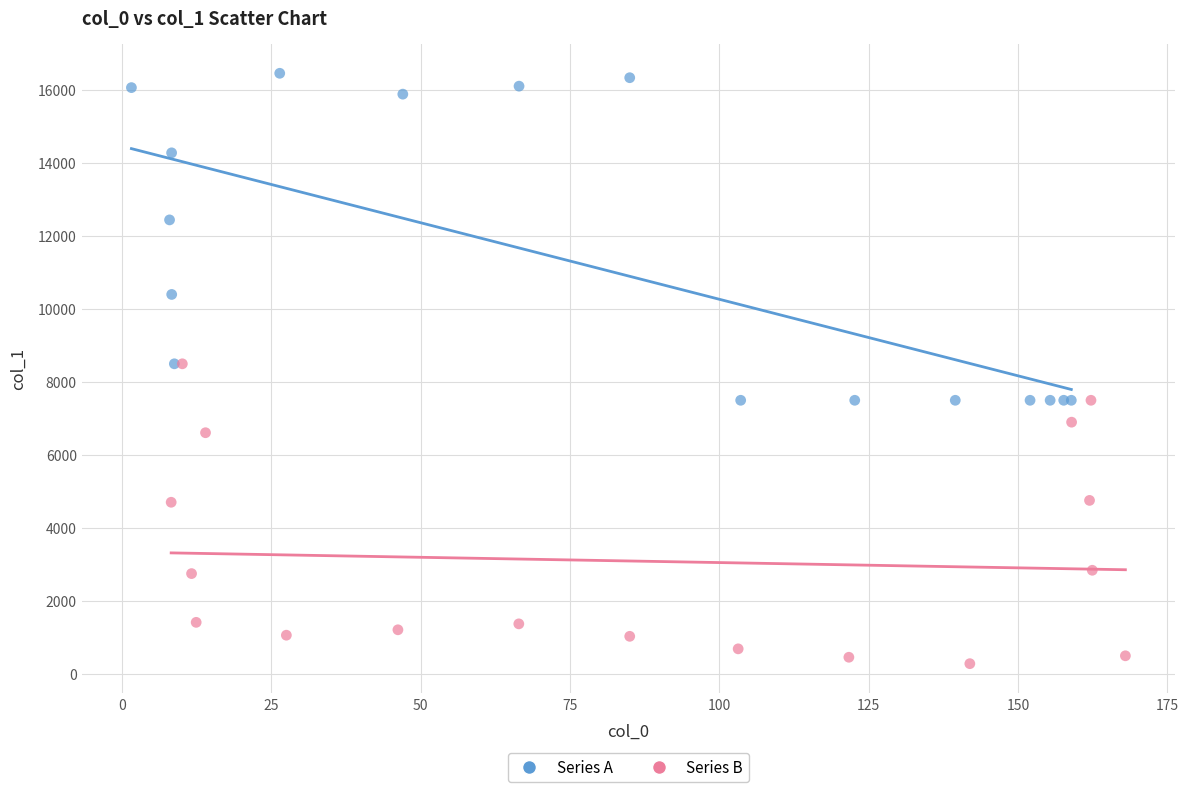

Which series reaches the minimum Y coordinate?

Series B